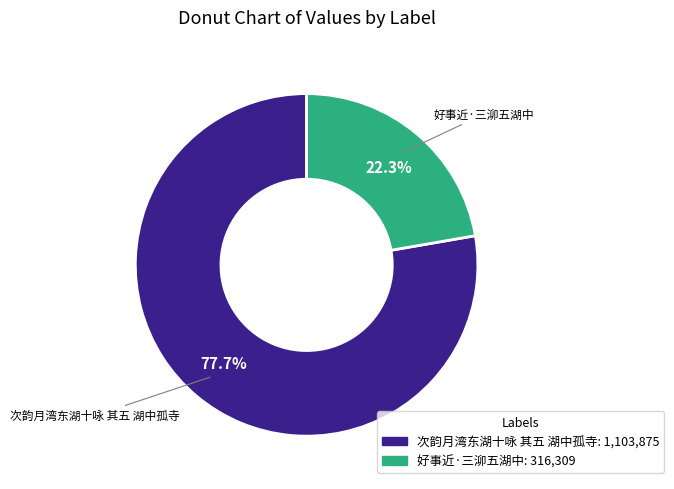

Combined, what portion of the pie is 好事近·三泖五湖中 and 次韵月湾东湖十咏 其五 湖中孤寺?

100.0%